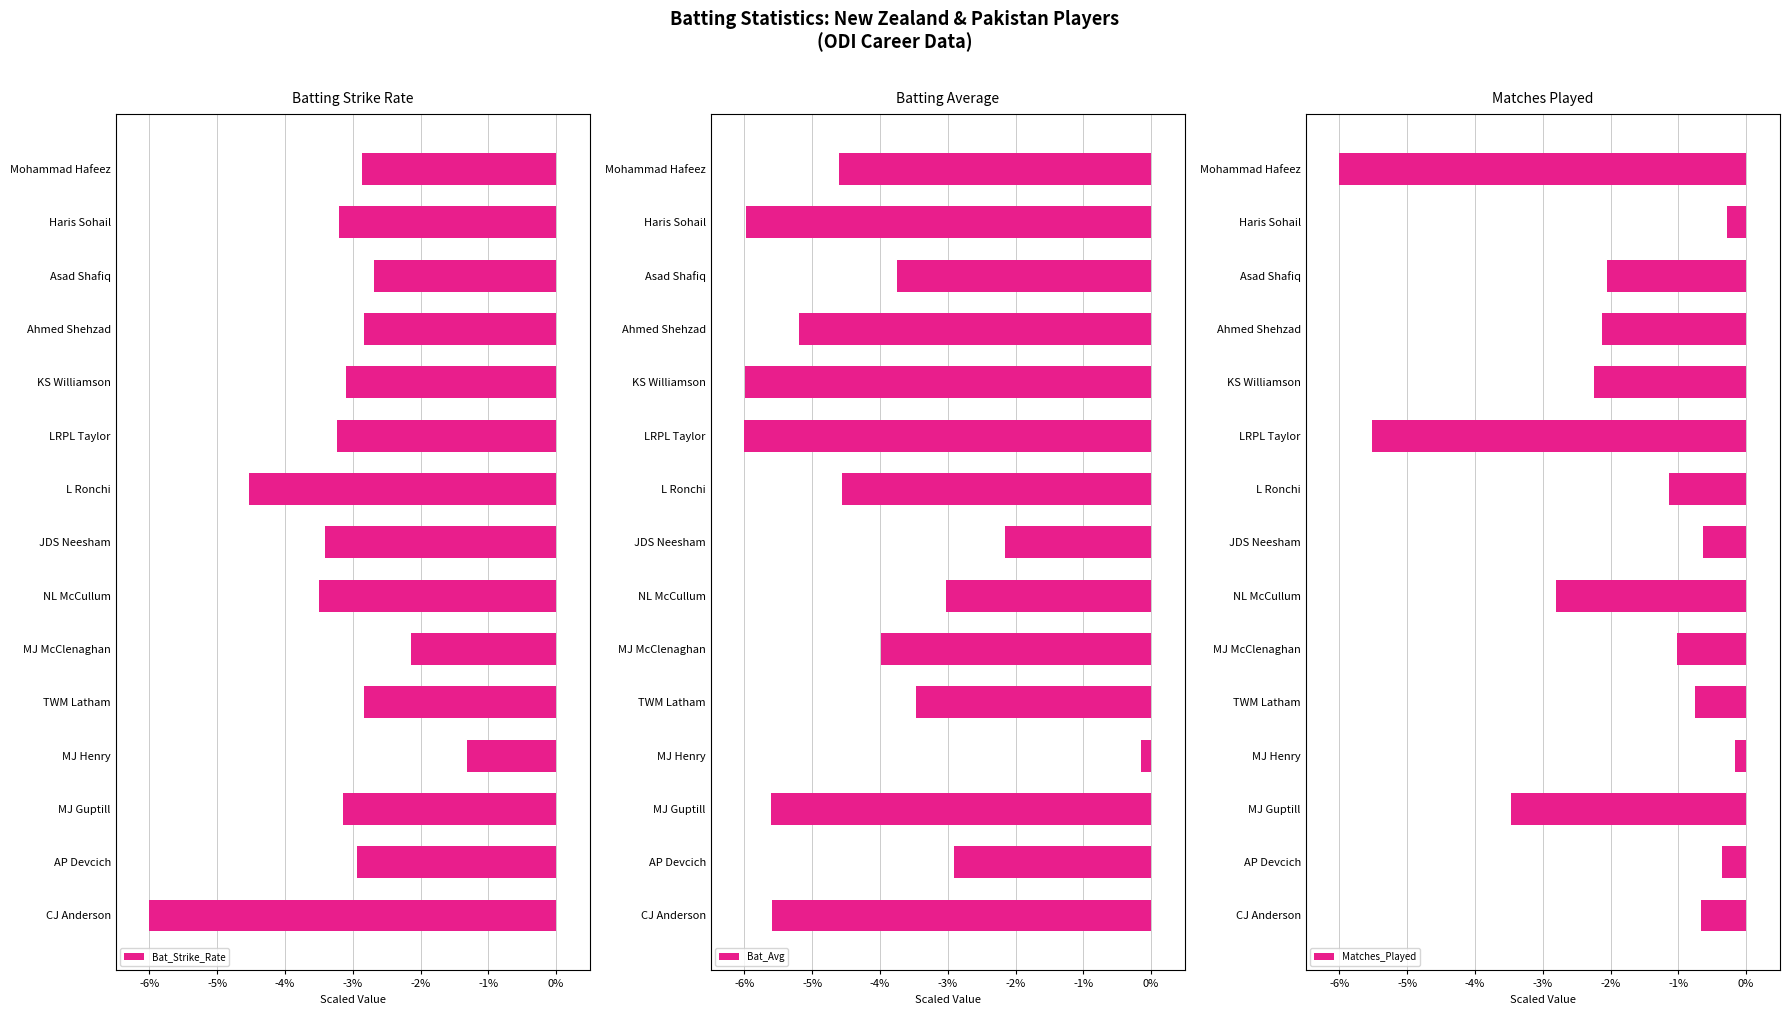

What is the sum of the Bat_Strike_Rate values at L Ronchi and MJ Guptill?

-7.7